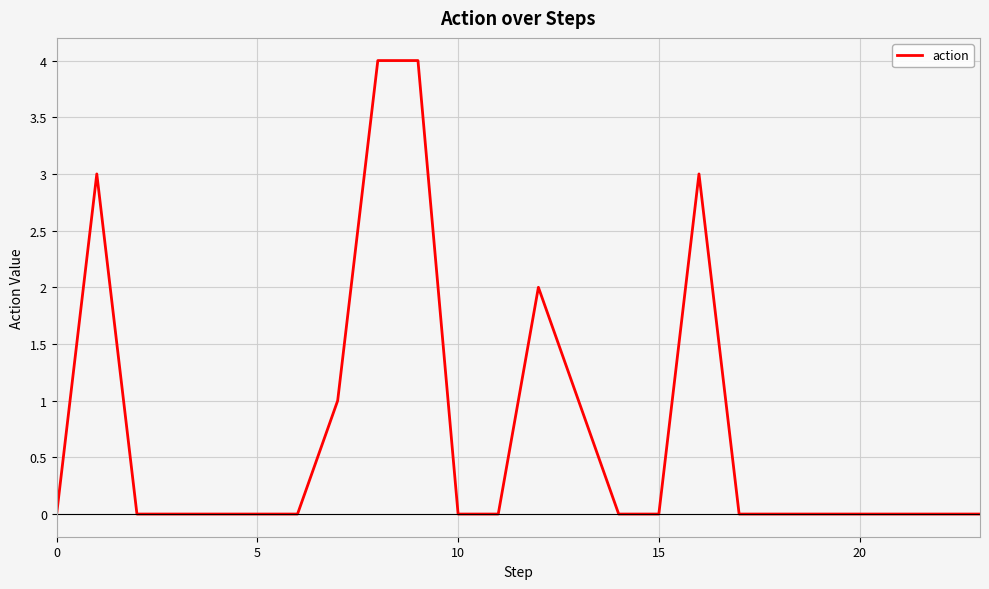

What is the average value?

1